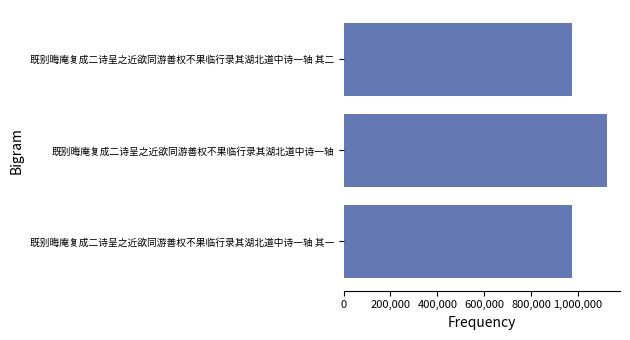

What is the average value?

1023189